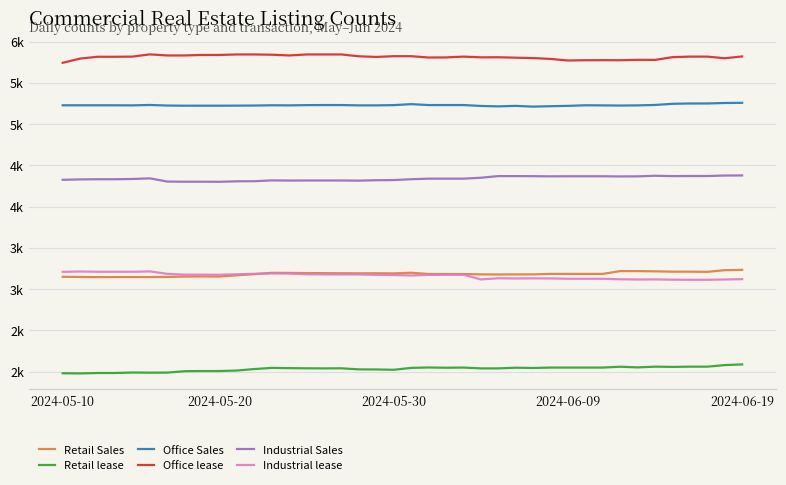

Is this an area chart (filled region under the line)?

No